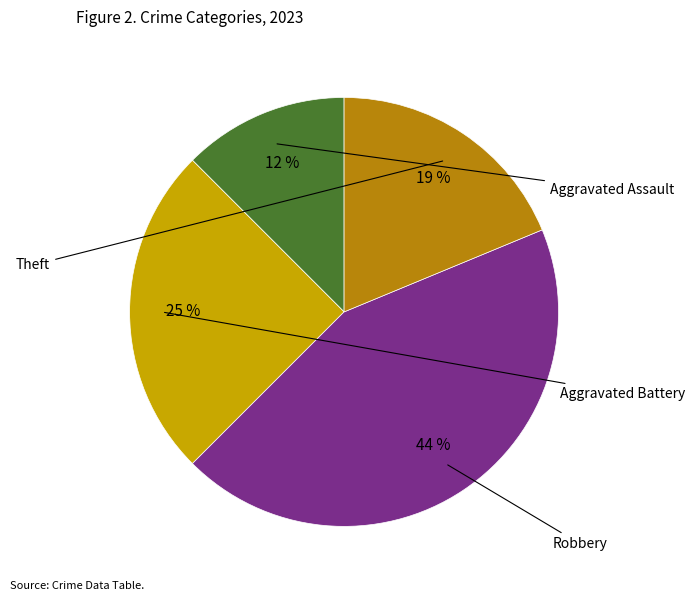

Which category has the smallest portion of the pie?

Aggravated Assault